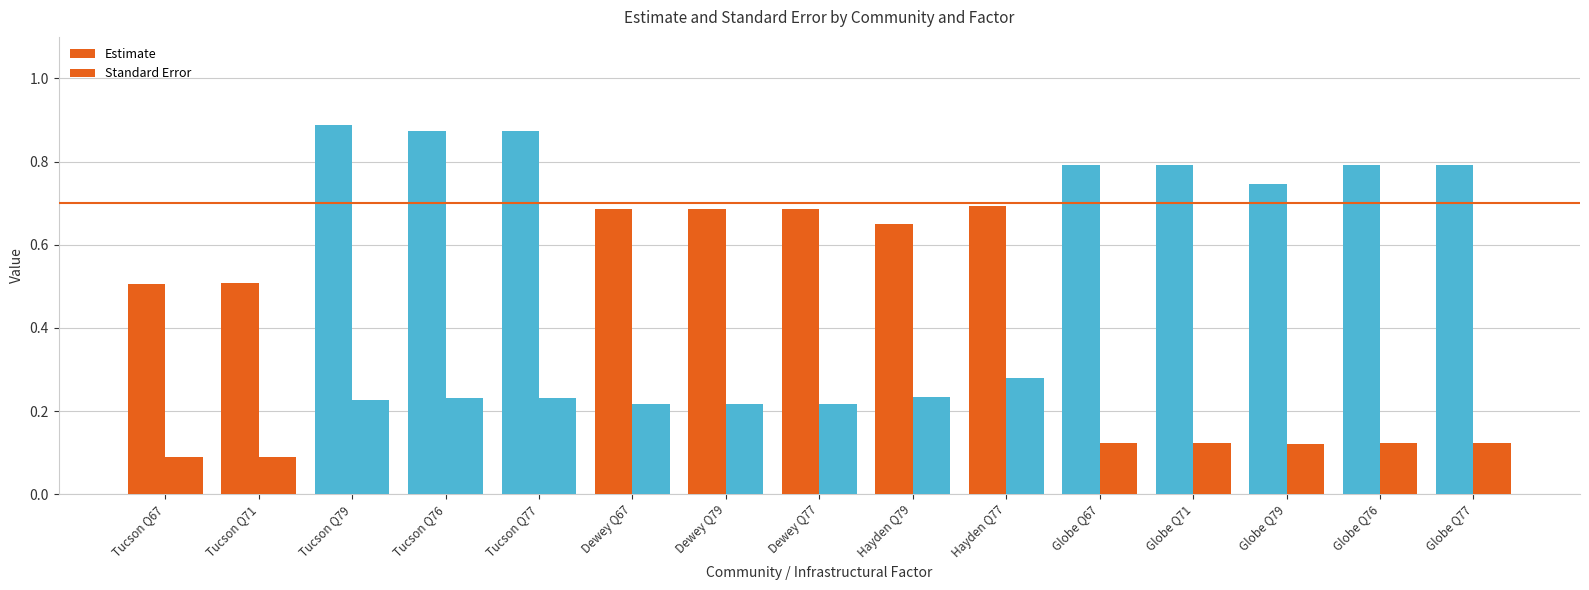

The Estimate series shows 0.7 at Dewey Q77. True or false?

True